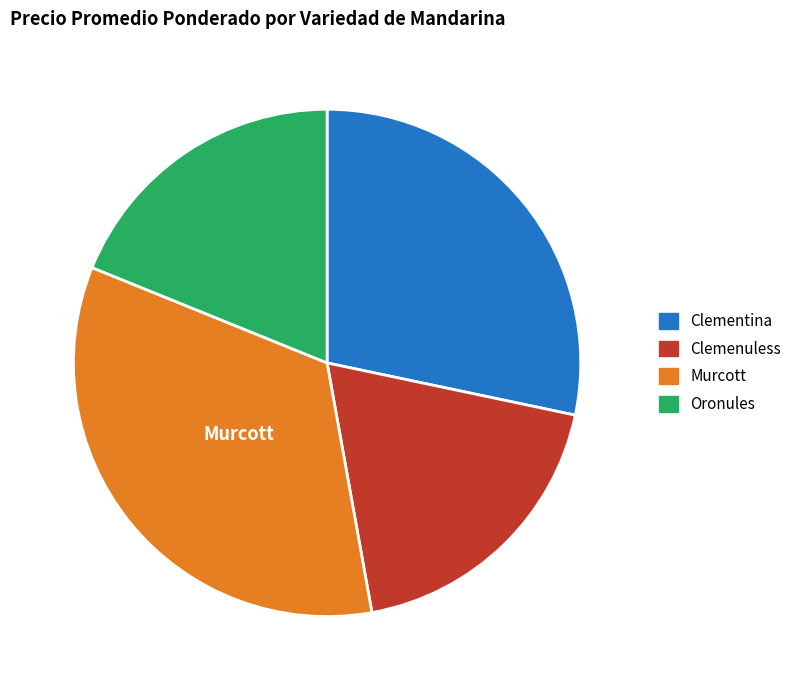

The Oronules slice represents 7% of the pie. True or false?

False